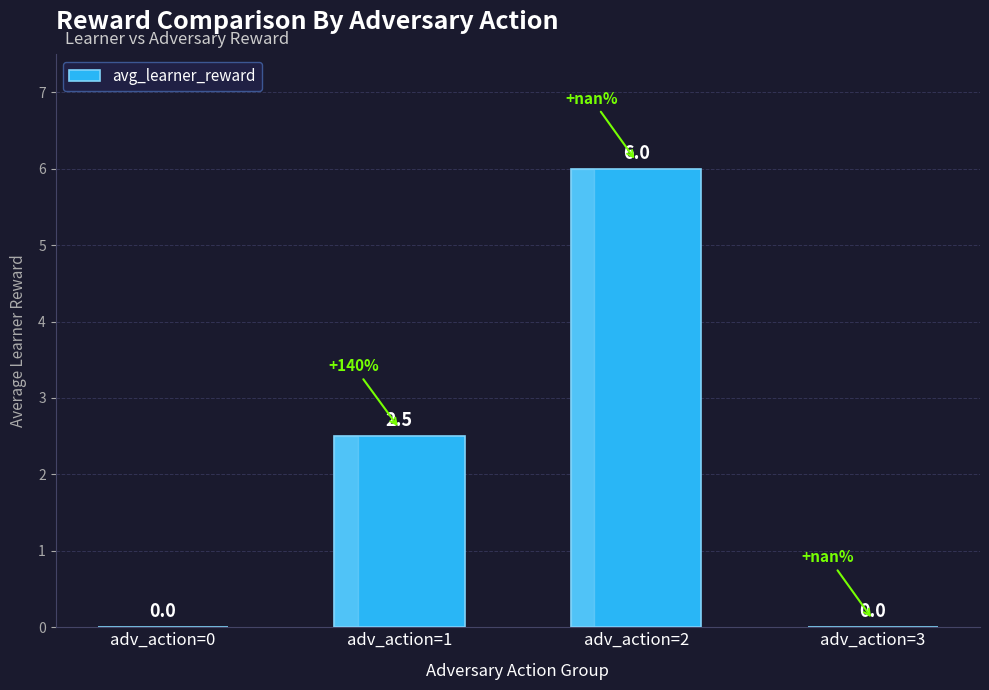

What is the approximate value at adv_action=1?

2.5